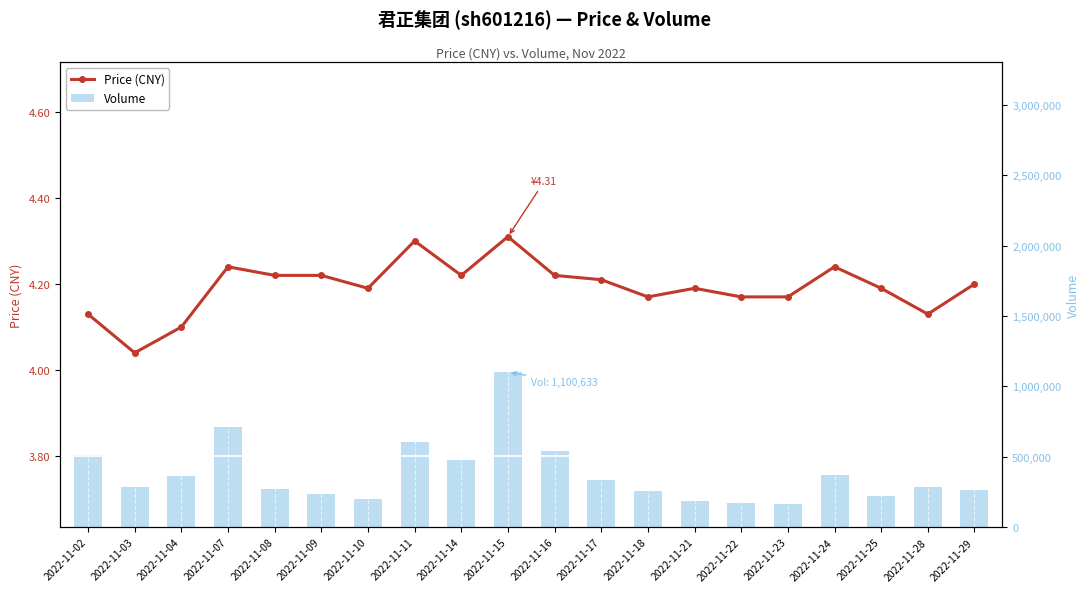

What is the difference between the maximum and minimum values in the volume series?

935511.0